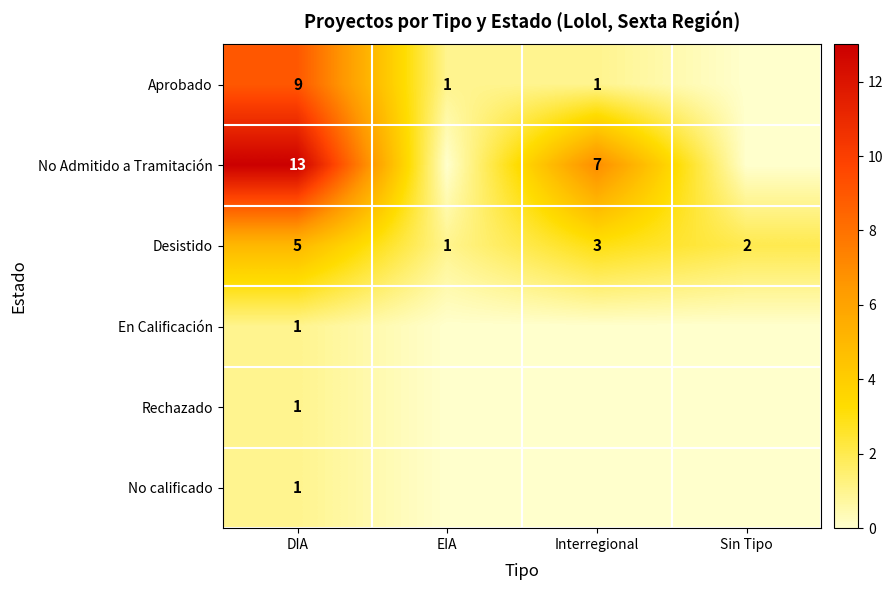

What is the spread (max minus min) of values at Interregional?

7